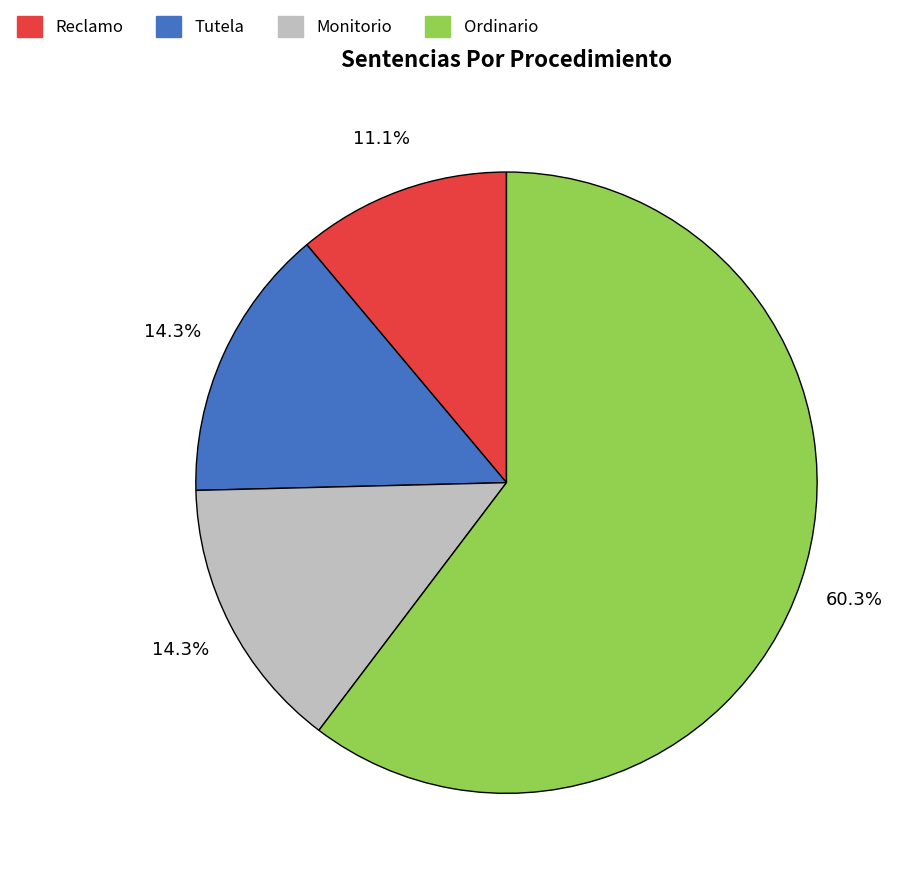

What is the largest slice in the pie chart?

Ordinario